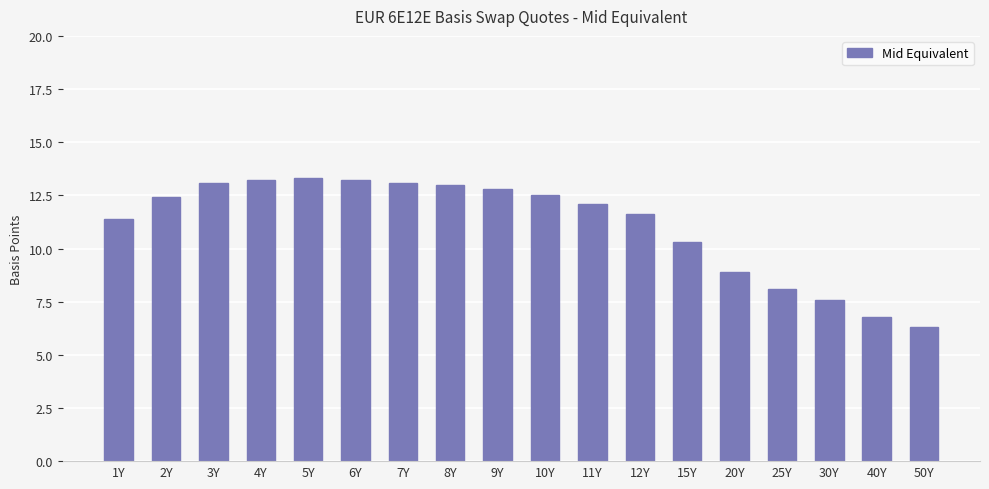

At which category does the chart reach its minimum across all series?

50Y